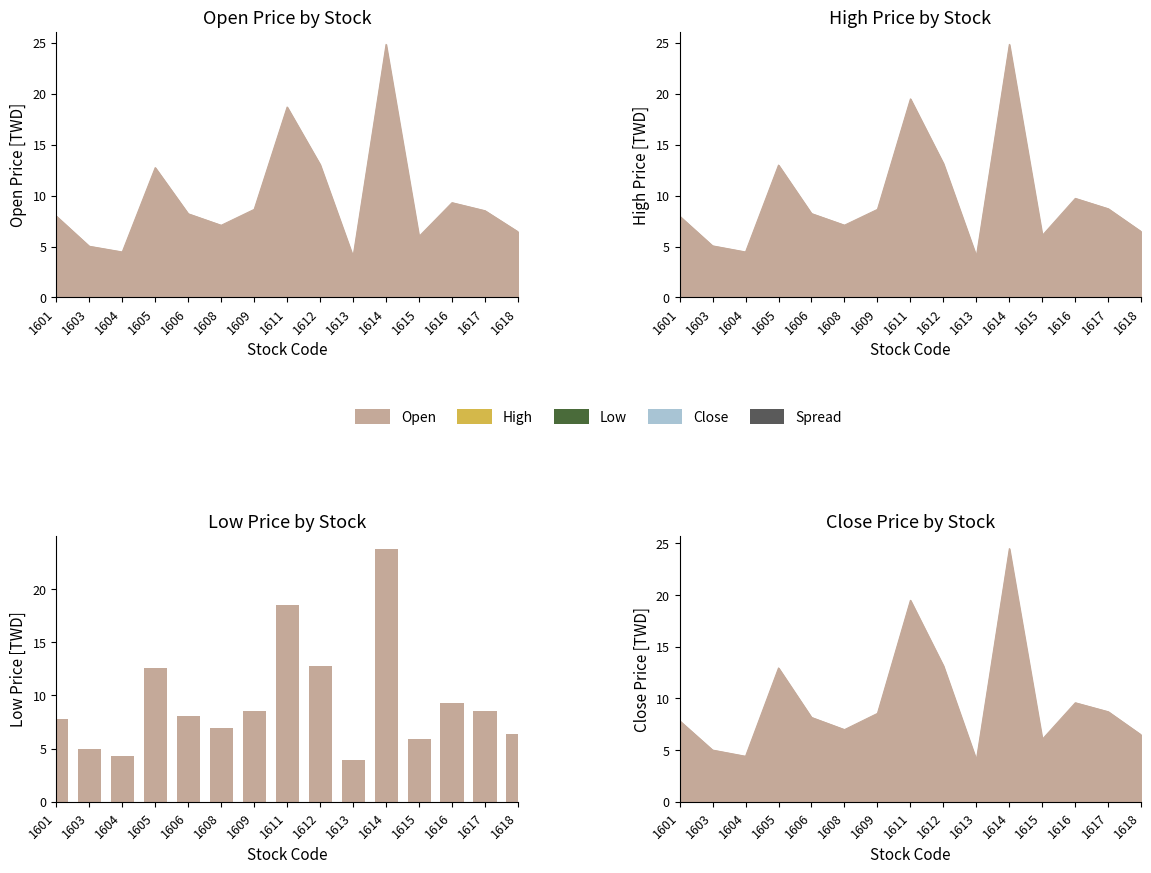

List the labels in order of value, smallest first.

1613, 1604, 1603, 1615, 1618, 1608, 1601, 1606, 1617, 1609, 1616, 1605, 1612, 1611, 1614